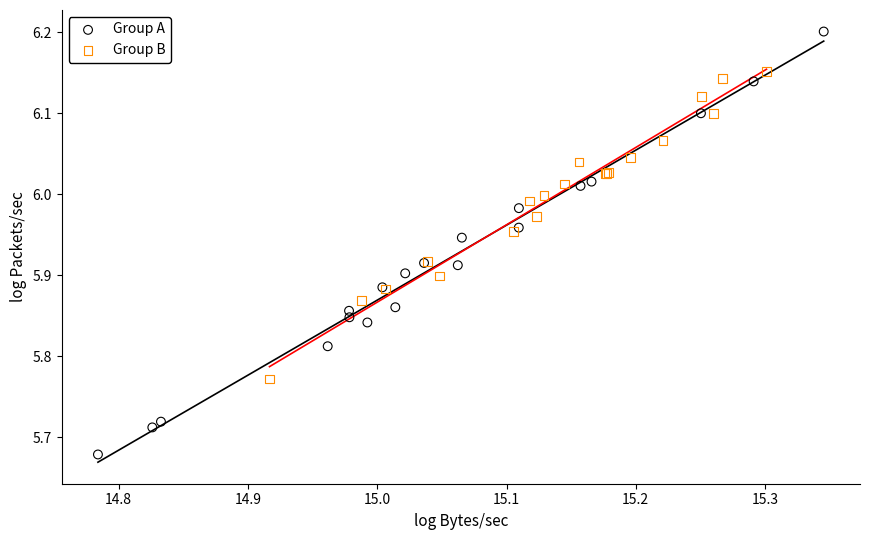

What are all the series names shown in the legend?

Group A, Group B